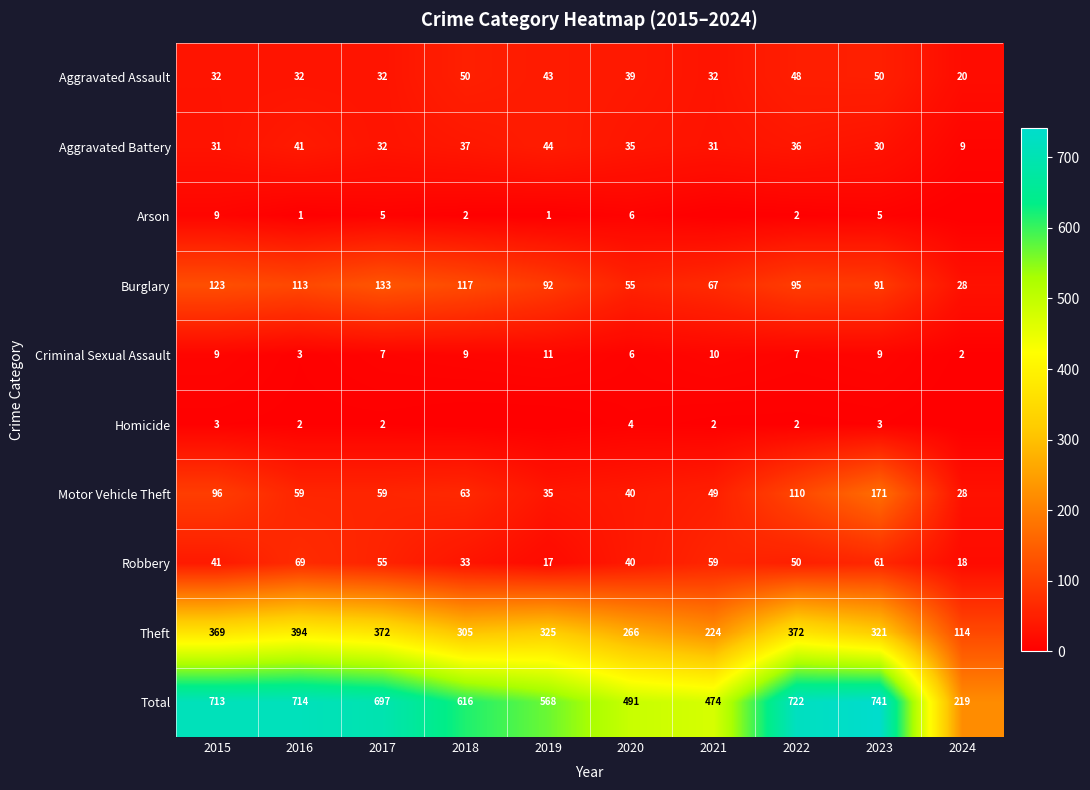

What is the average value of the Aggravated Battery series?

33